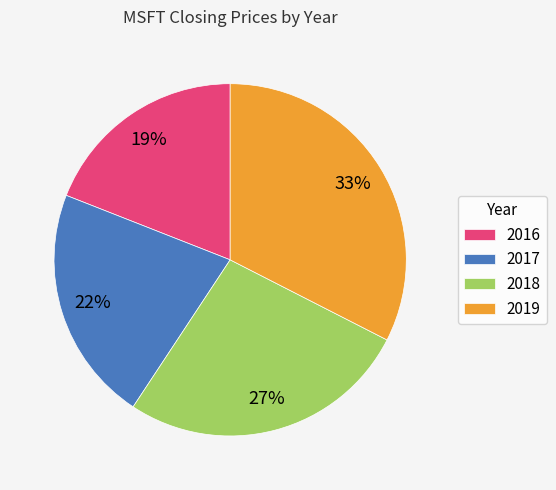

Is 2019 the majority of the pie?

No